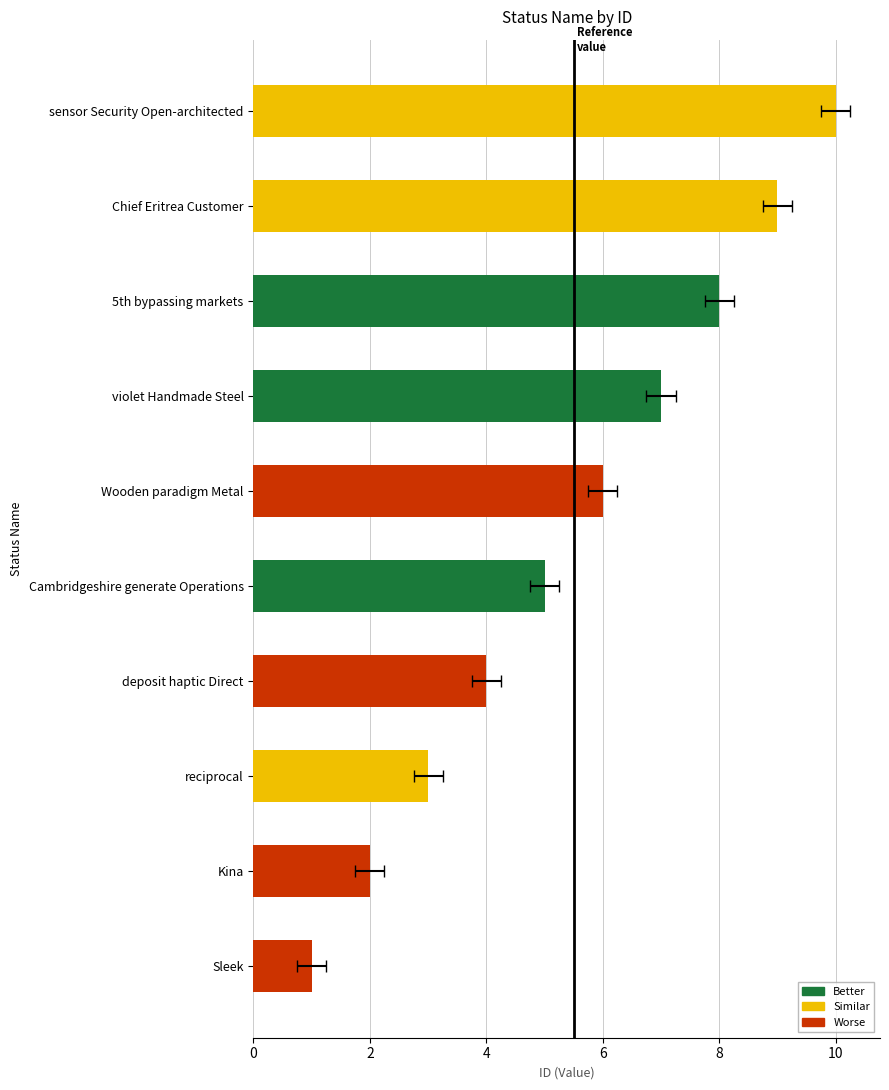

What is the label of the 10th bar from the right?

Sleek